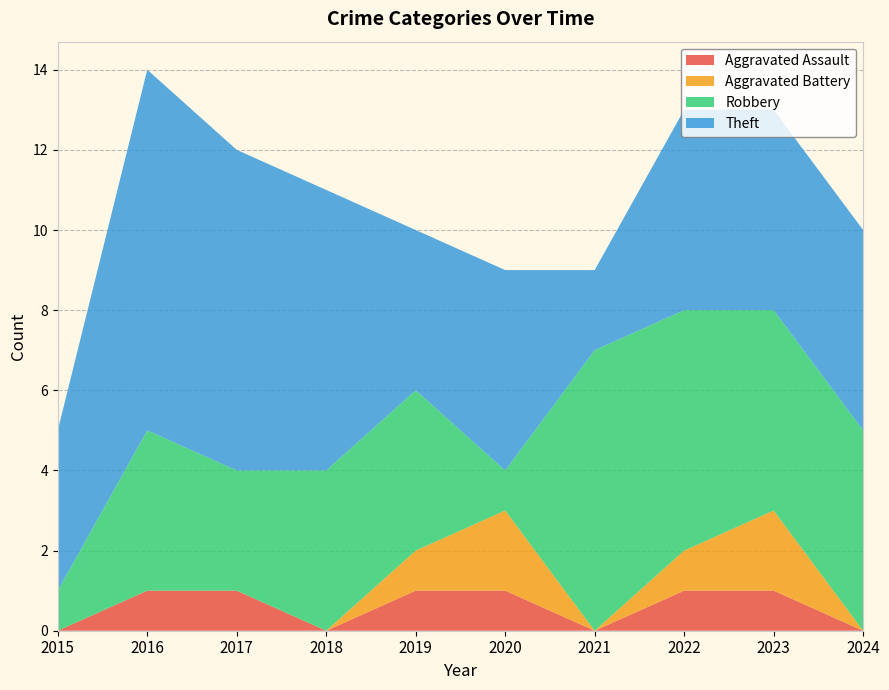

Reading left to right, transcribe all the data shown in this chart.

Aggravated Assault: 0	1	1	0	1	1	0	1	1	0
Aggravated Battery: 0	0	0	0	1	2	0	1	2	0
Robbery: 1	4	3	4	4	1	7	6	5	5
Theft: 4	9	8	7	4	5	2	5	5	5